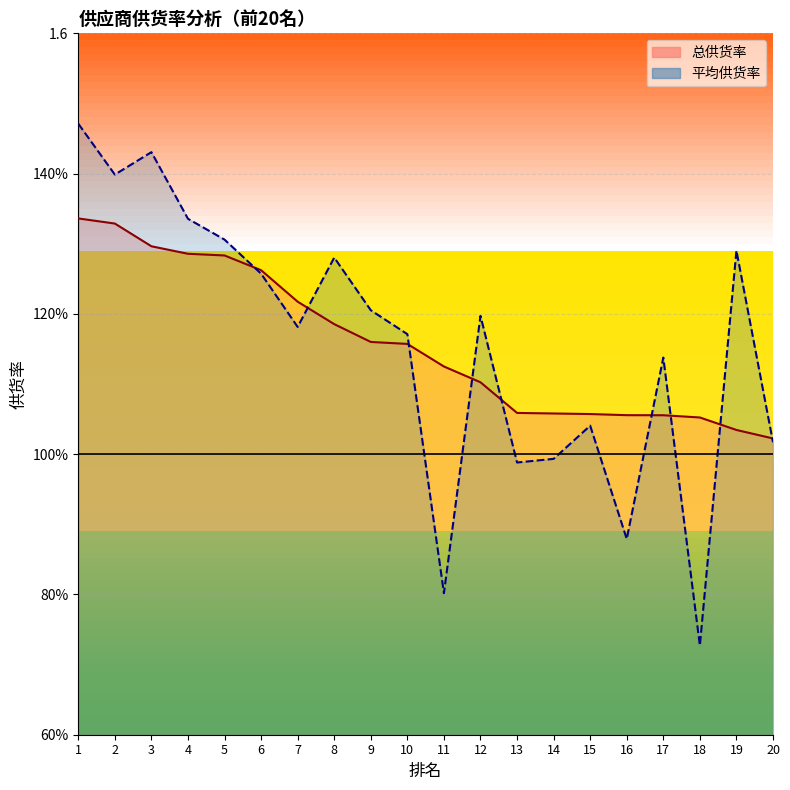

Rank the categories by 平均供货率 value from highest to lowest.

1, 3, 2, 4, 5, 19, 8, 6, 9, 12, 7, 10, 17, 15, 20, 14, 13, 16, 11, 18